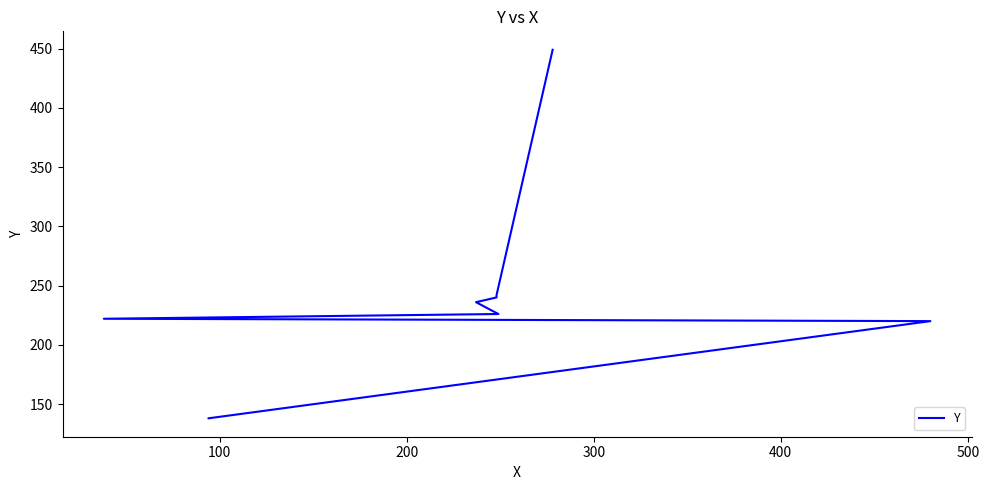

What position from the right is 200?

6